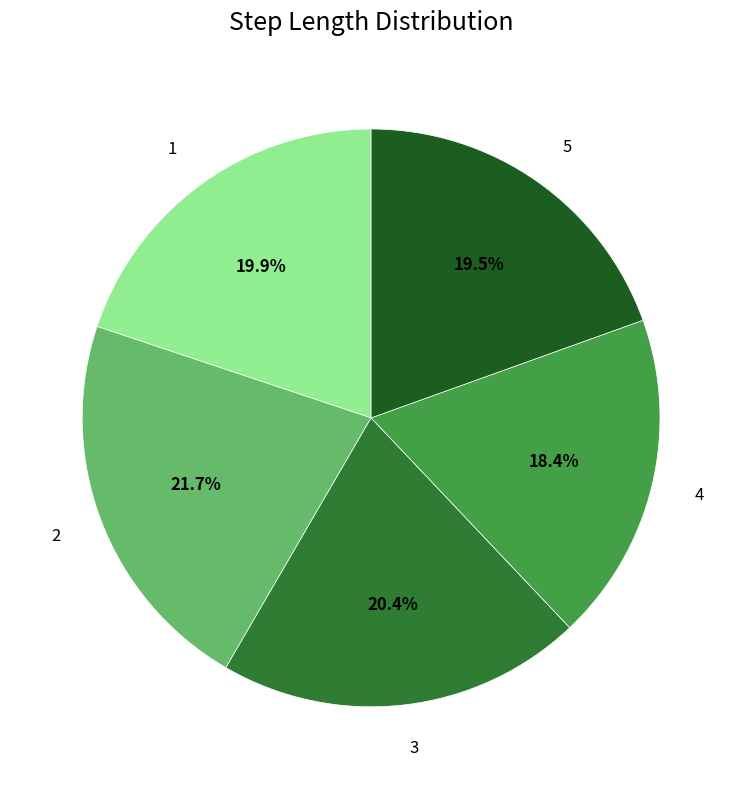

Is 4 the majority of the pie?

No